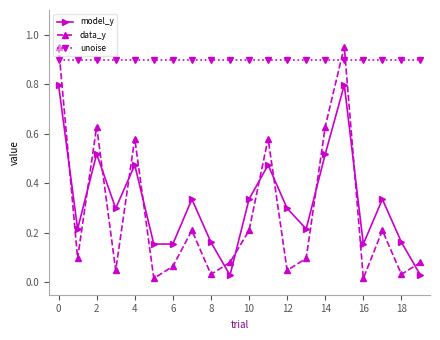

How many series are shown in this chart?

3